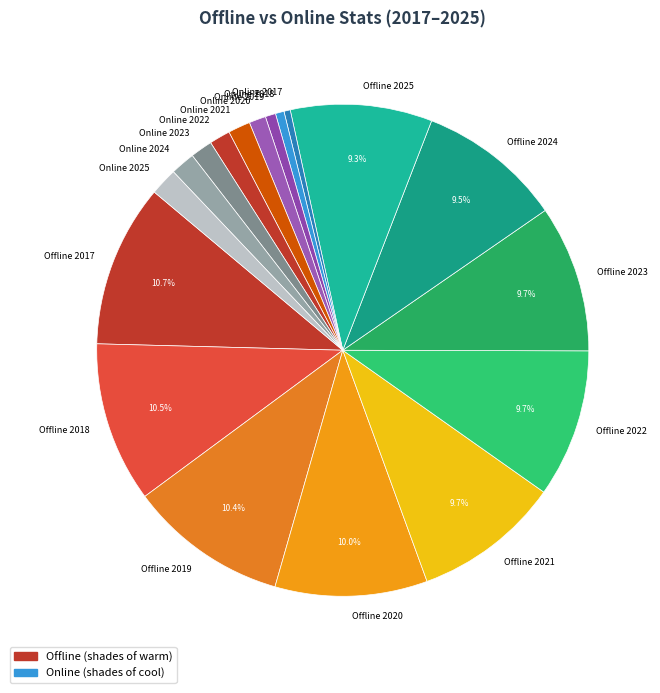

Combined, what portion of the pie is Offline 2020 and Offline 2019?

20.4%